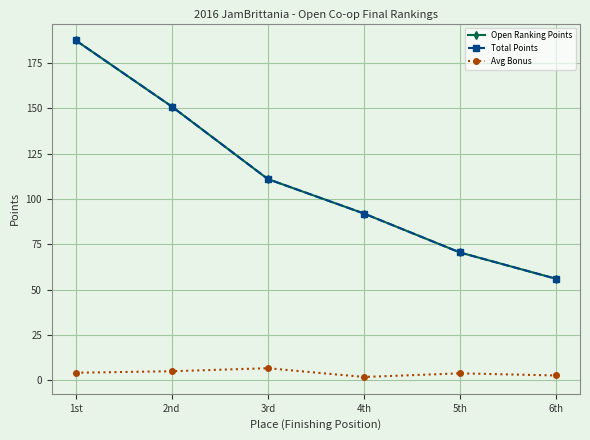

Is this an area chart (filled region under the line)?

No